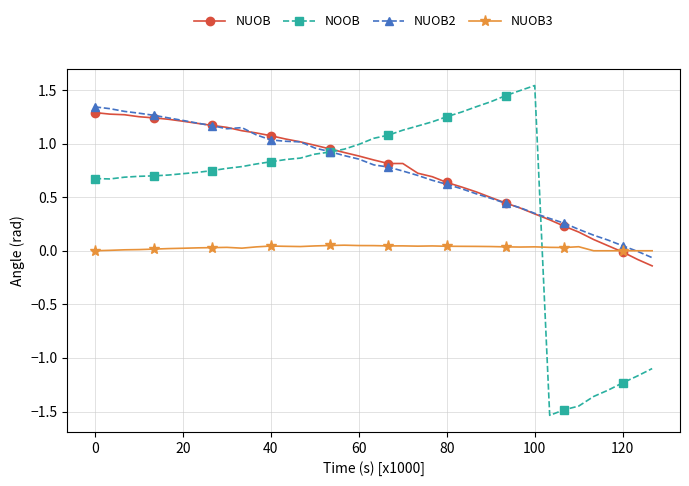

Which series has the largest range (max minus min)?

NOOB